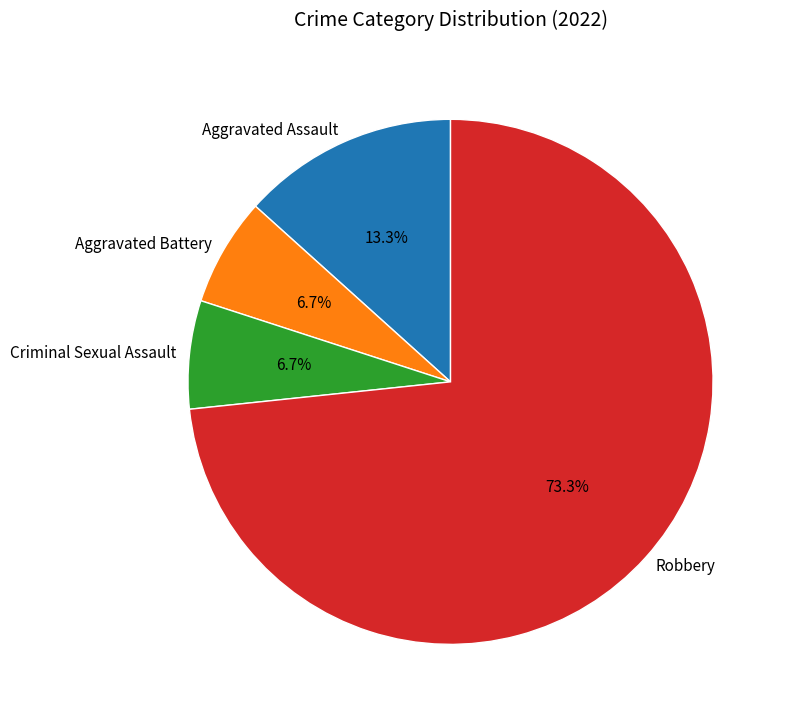

What percentage do Aggravated Battery and Aggravated Assault together represent?

20.0%